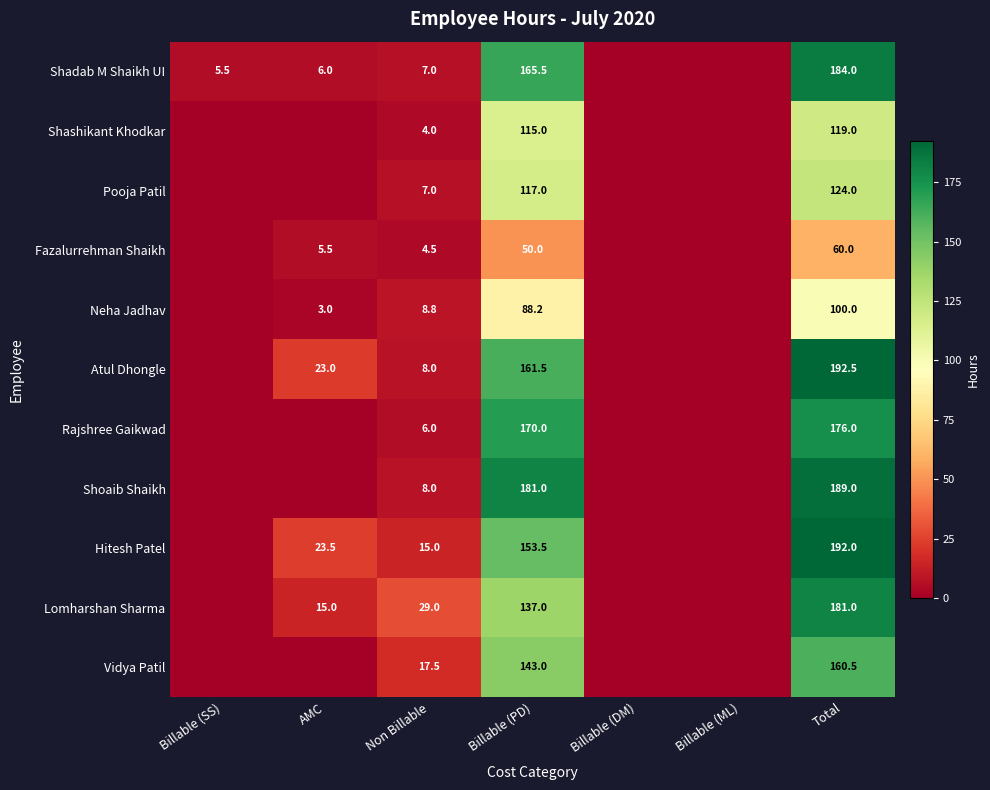

Is it true that Vidya Patil equals 100.6 at Total?

False